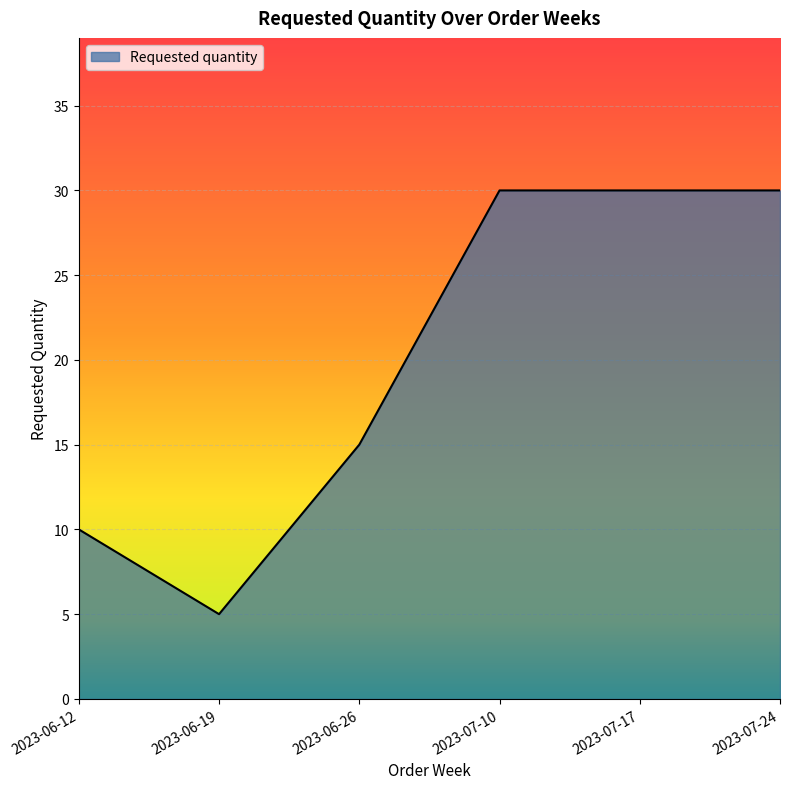

What is the ratio of the value at 2023-07-10 to the value at 2023-06-19?

6.0